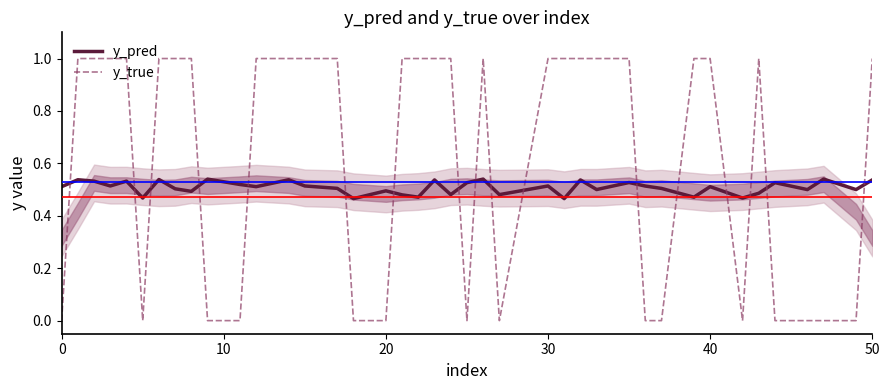

In y_pred, how many points are higher than both neighbors (excluding endpoints)?

14